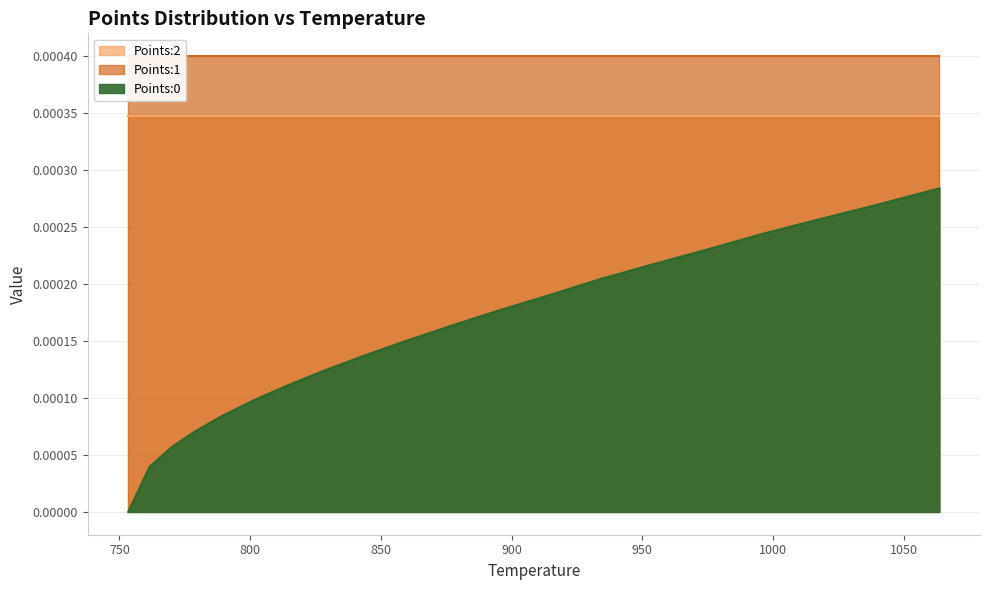

List the labels in order of Points:0 value, smallest first.

0, 1, 2, 3, 4, 5, 6, 7, 8, 9, 10, 11, 12, 13, 14, 15, 16, 17, 18, 19